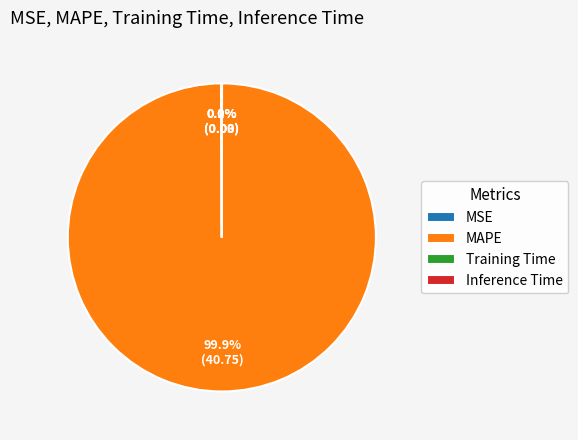

Which category accounts for the majority?

MAPE